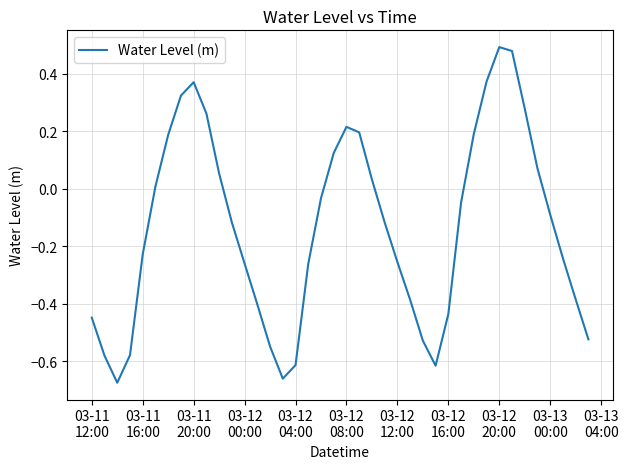

What is the difference between the maximum and minimum values?

1.2